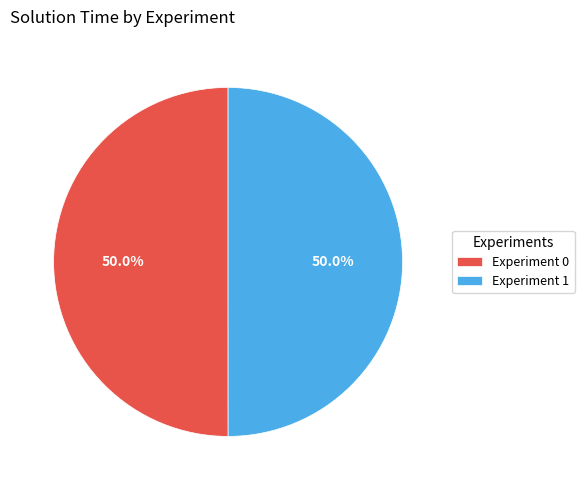

Is it true that Experiment 1 is 50% of the pie?

True